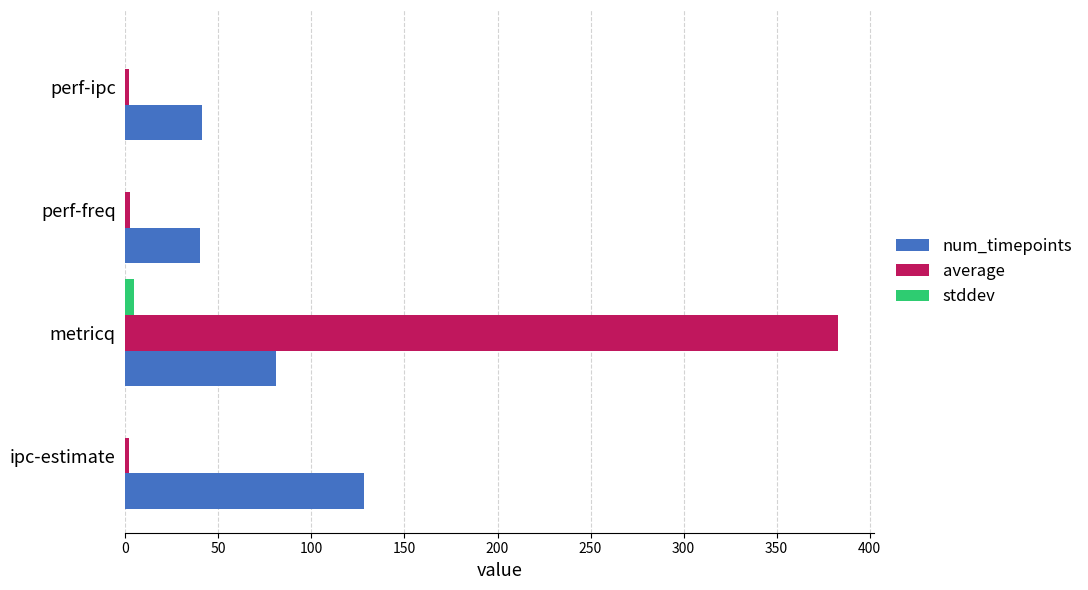

Count the number of categories in the chart.

4